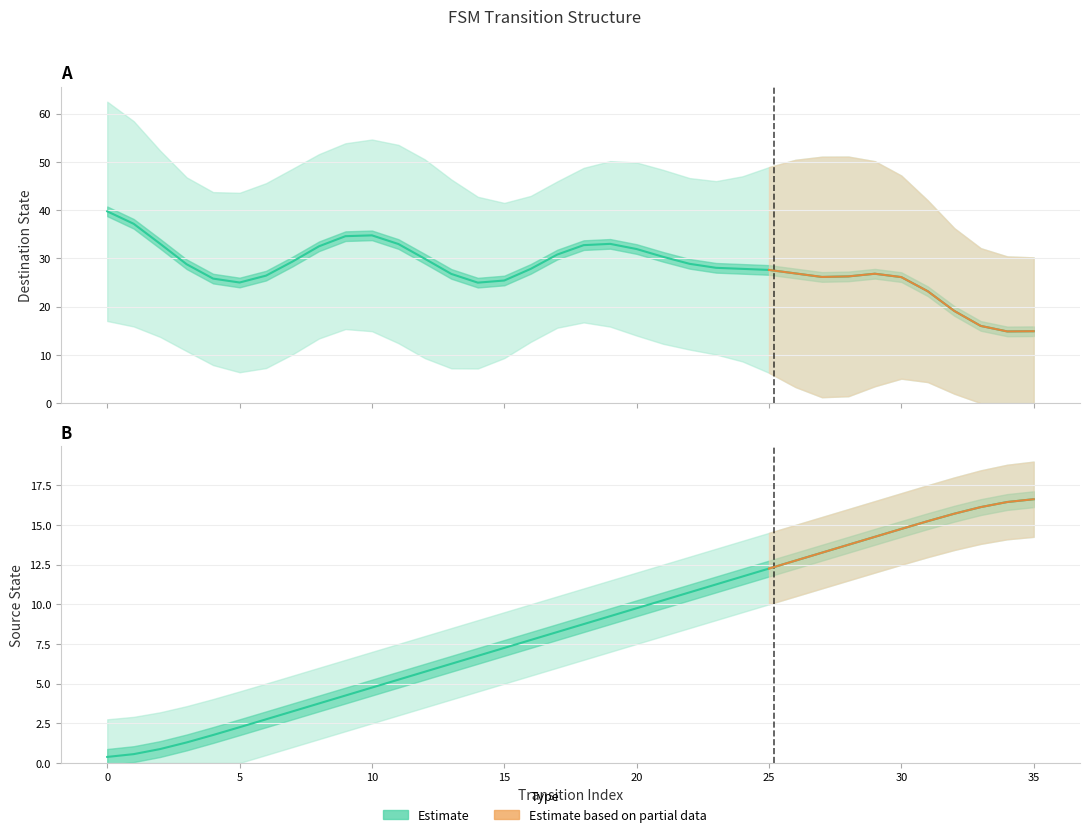

Rank the series by their average value, from lowest to highest.

source_state, destination_state